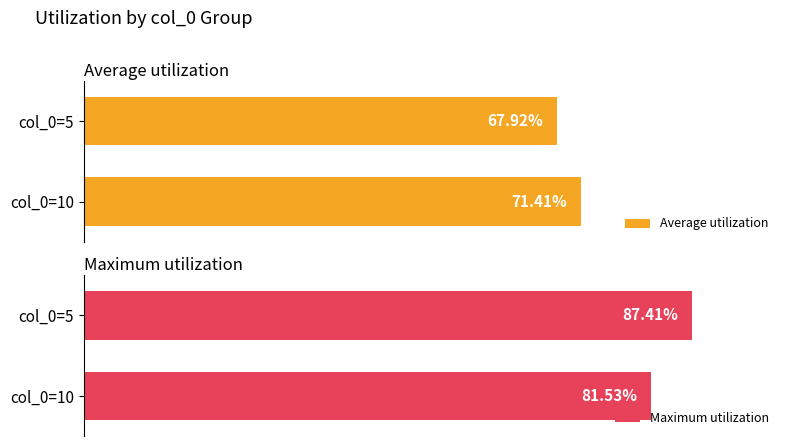

Does the chart contain stacked bars?

No